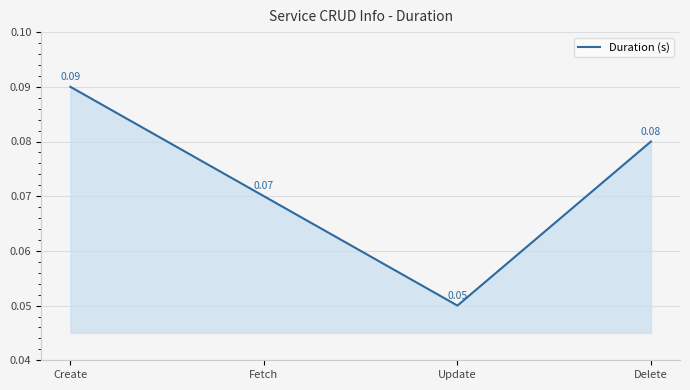

What is the sum of all values?

0.3